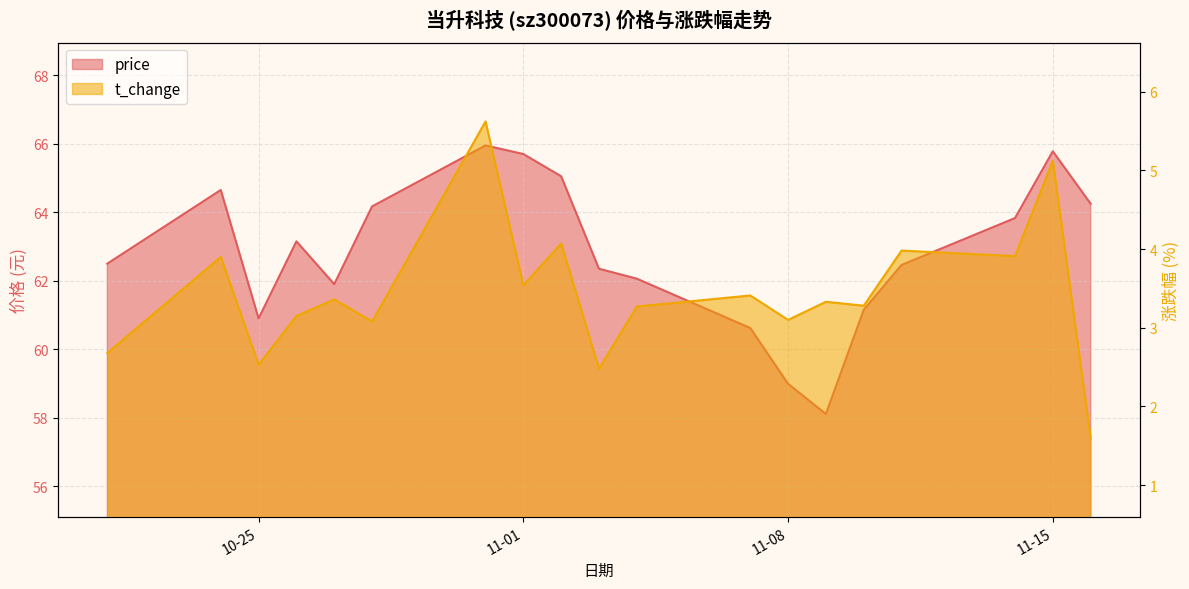

True or false: t_change and price cross at least once.

False